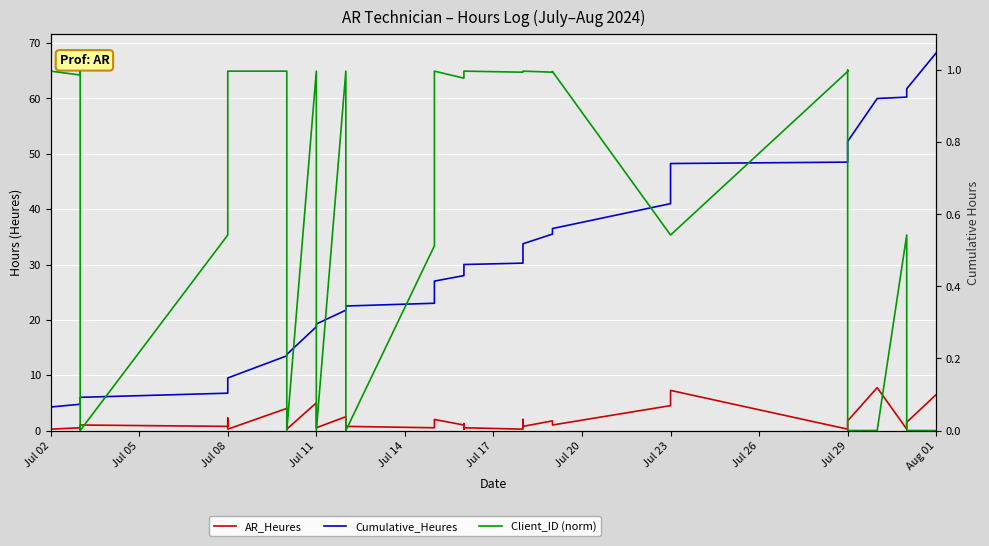

At how many categories does at least one series exceed 5?

35